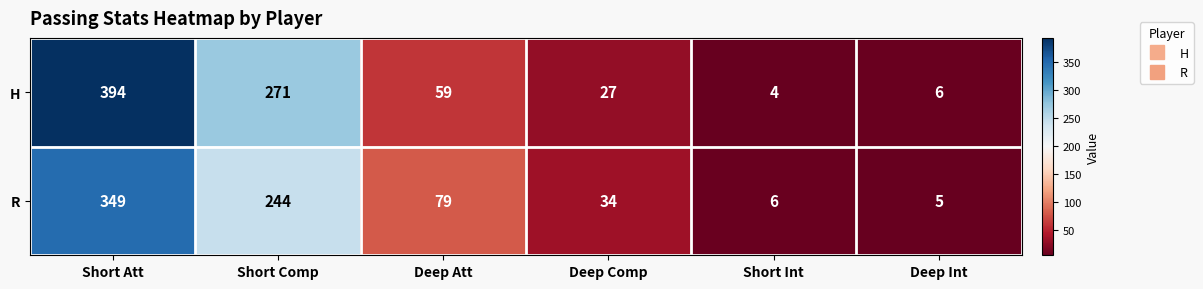

How many values in the H series are below 59?

3